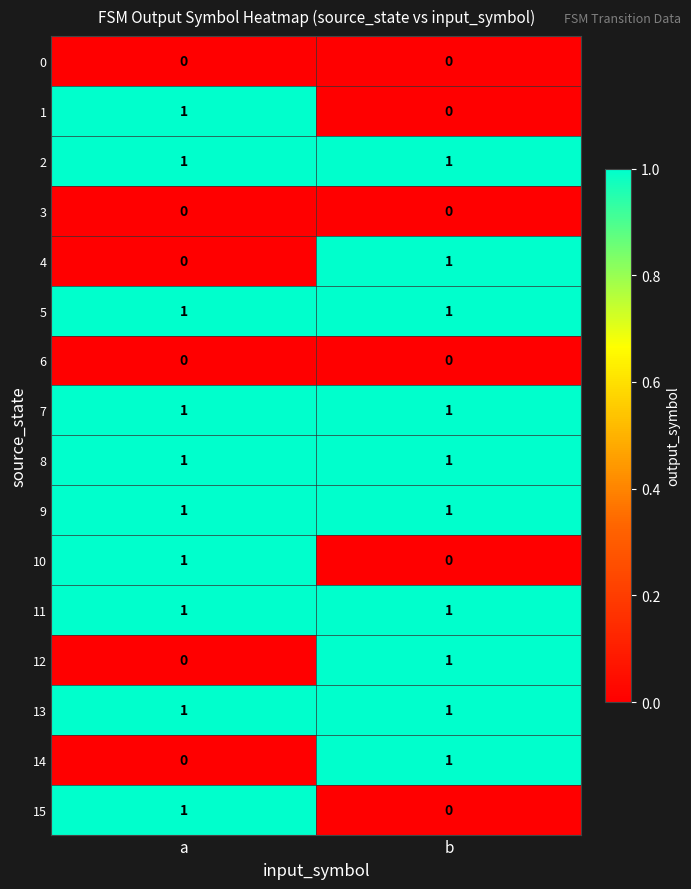

The 14 series shows -1 at a. True or false?

False